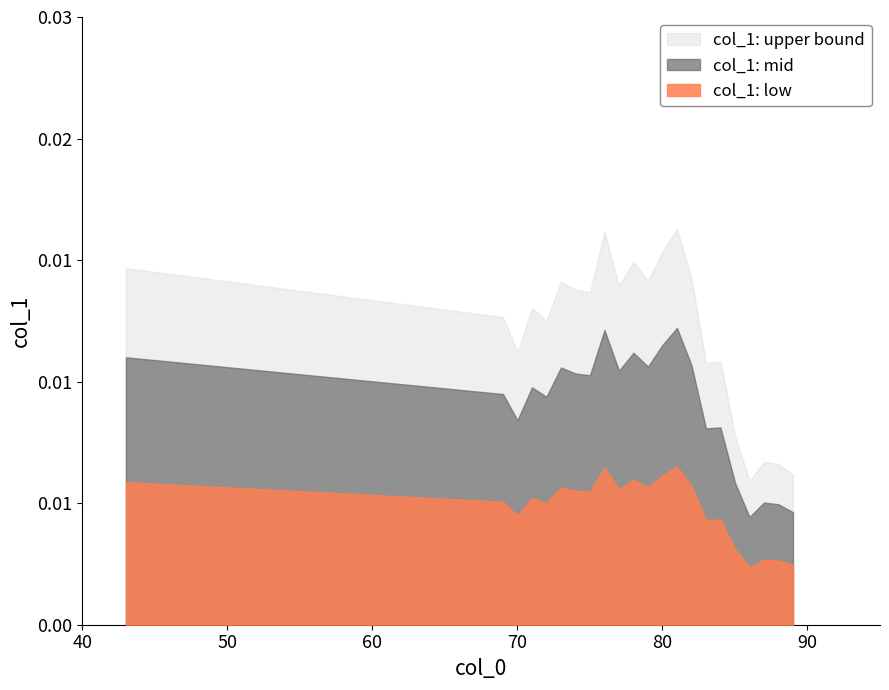

What are all the series names shown in the legend?

col_1: upper bound, col_1: mid, col_1: low